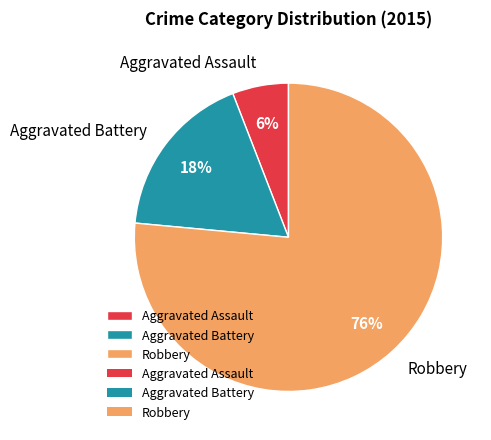

To the nearest percent, what percentage of the pie is Aggravated Battery?

18%